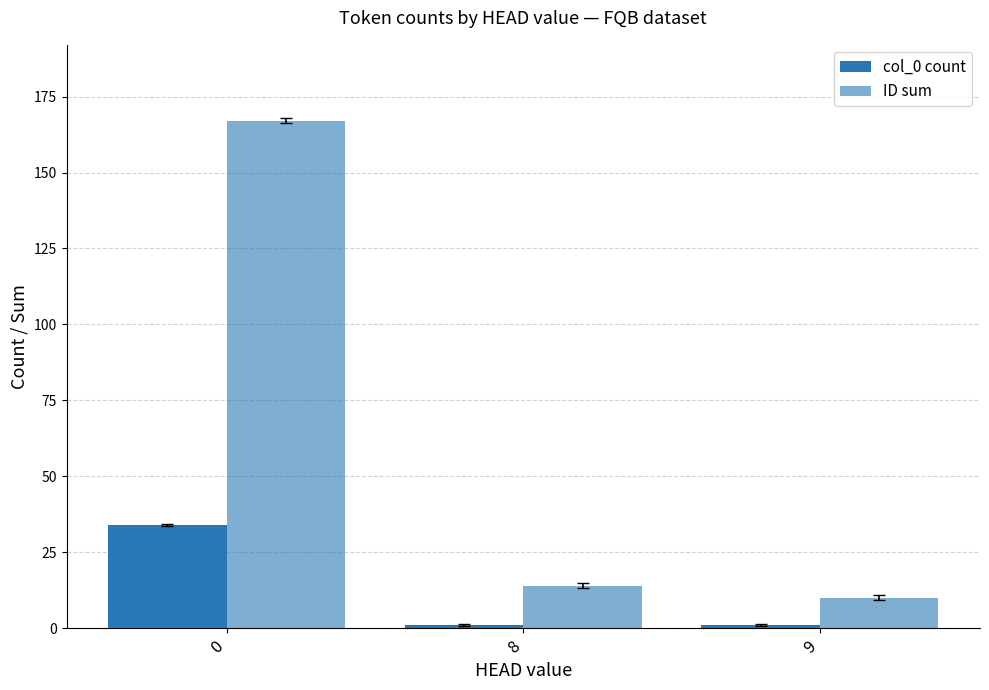

List the labels in order of ID sum value, largest first.

0, 8, 9